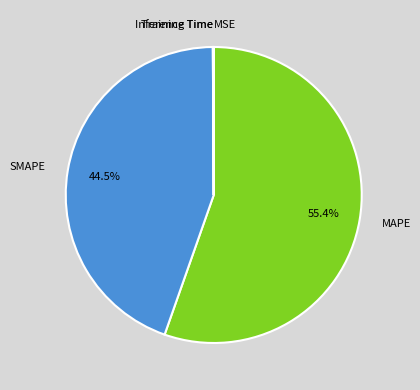

What is the largest slice in the pie chart?

MAPE